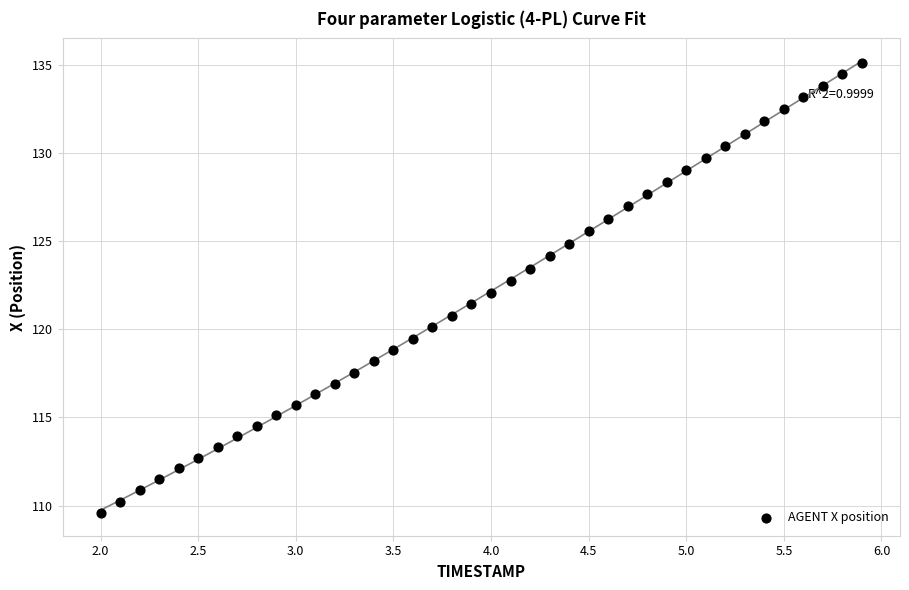

What is the range of X values (max minus min)?

3.9